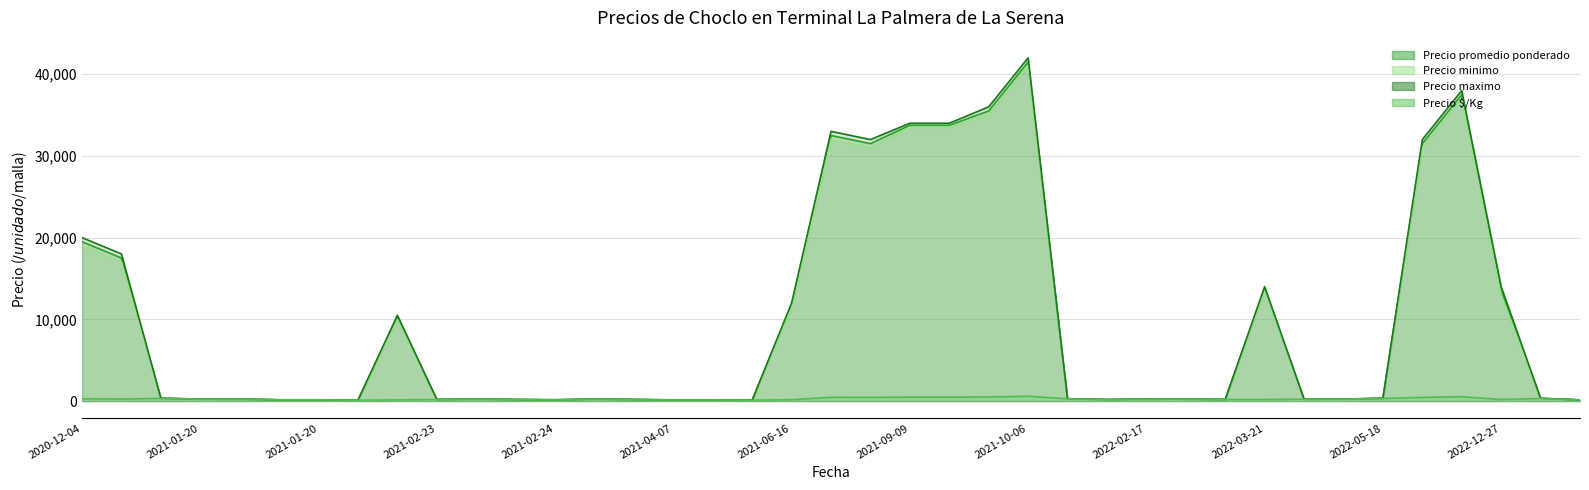

What is the highest value of the Precio minimo series?

41000